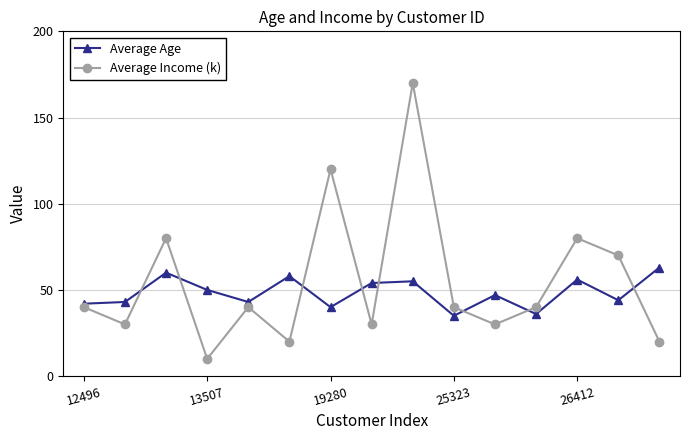

Reading left to right, what are all the values shown in this chart?

Average Age: 42	43	60	50	43	58	40	54	55	35	47	36	56	44	63
Average Income (k): 40	30	80	10	40	20	120	30	170	40	30	40	80	70	20